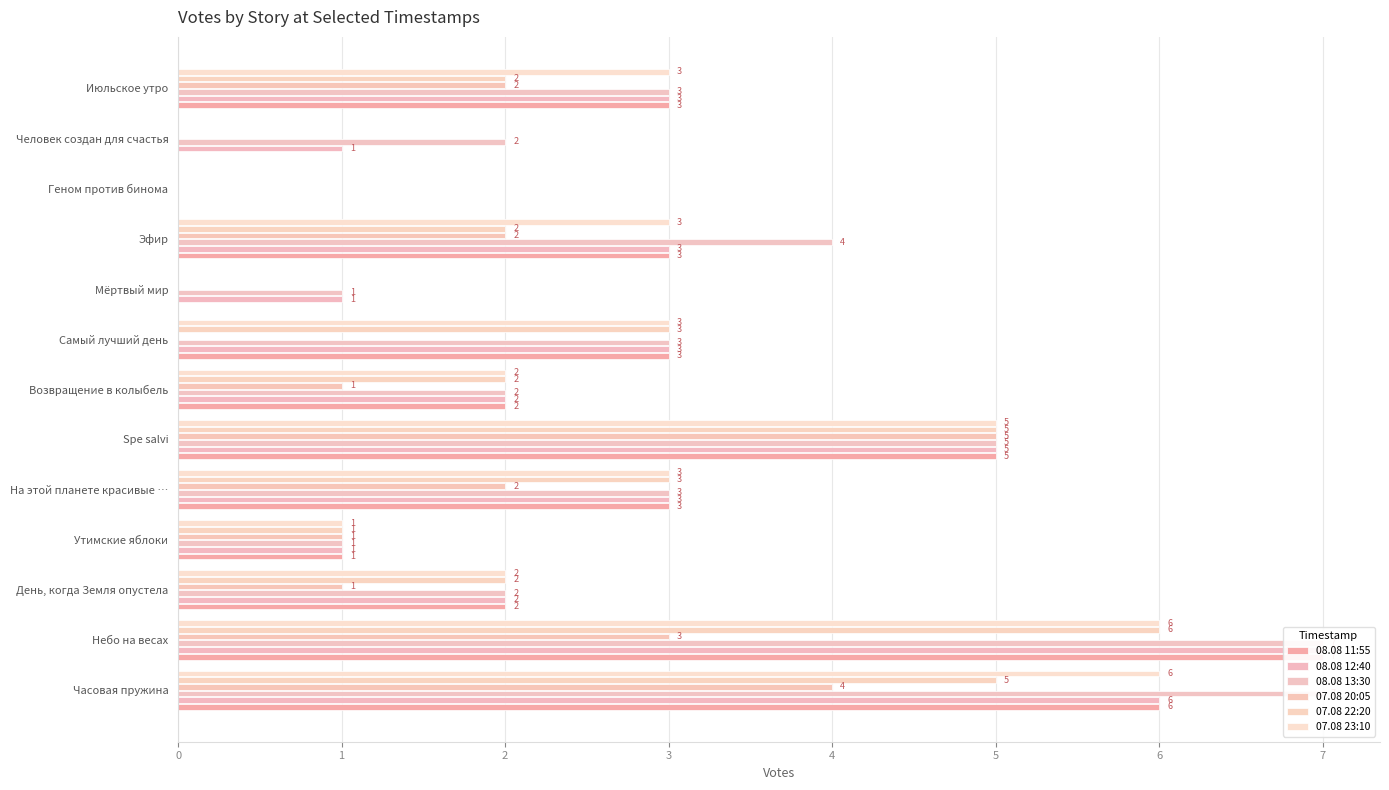

Which series has the widest spread of values?

08.08 11:55